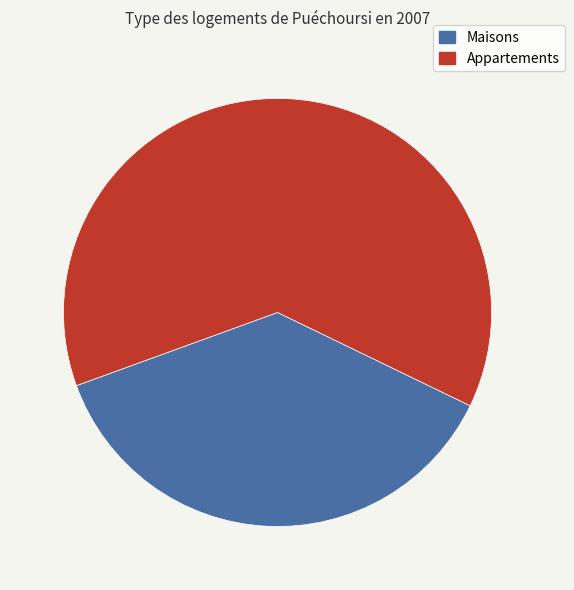

Does any single category account for the majority?

Yes